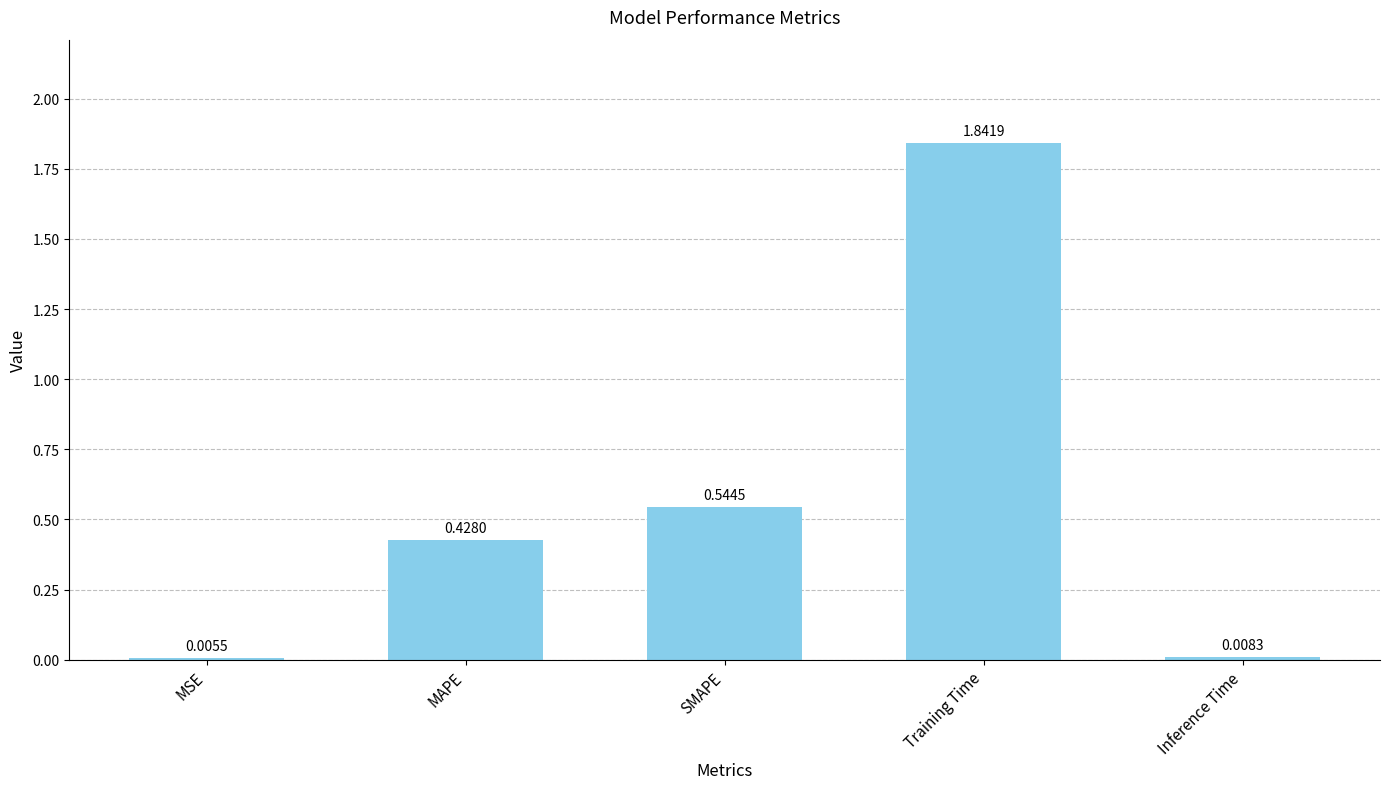

Where is the data nearest to the value 0?

MSE